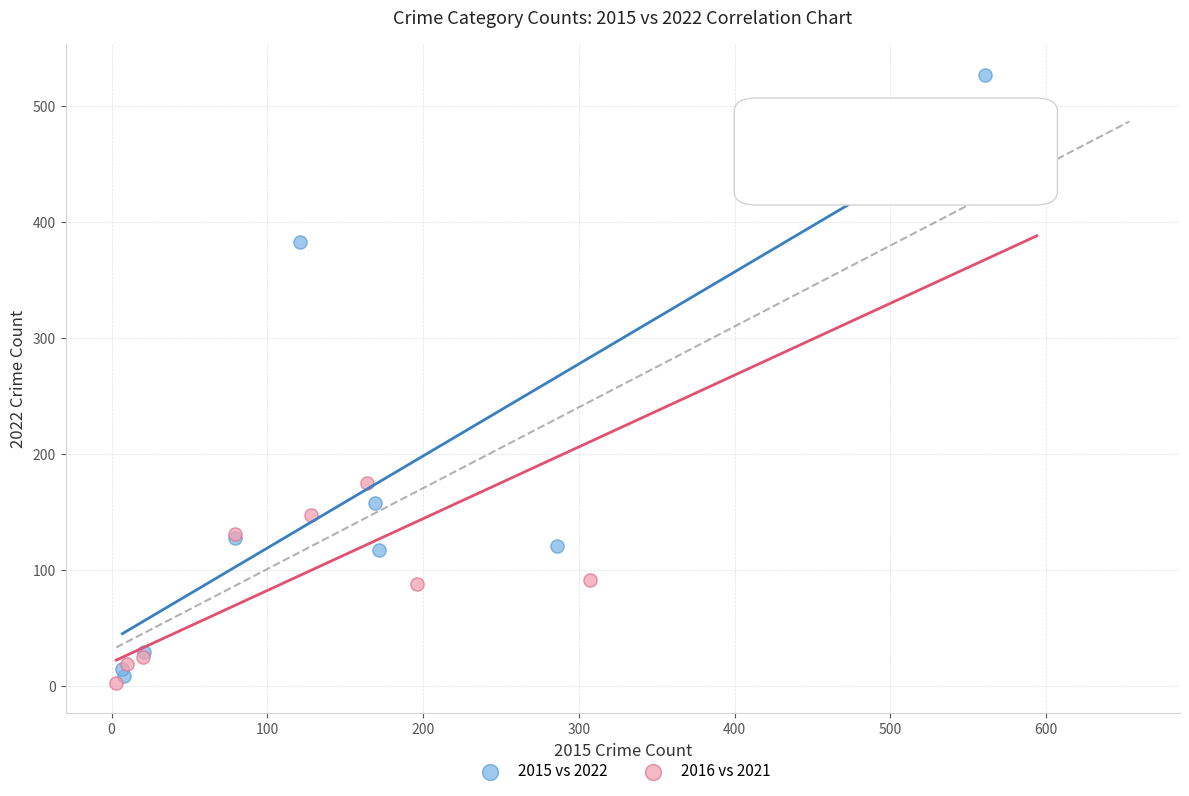

Which series has the largest Y range (max minus min)?

2015 vs 2022